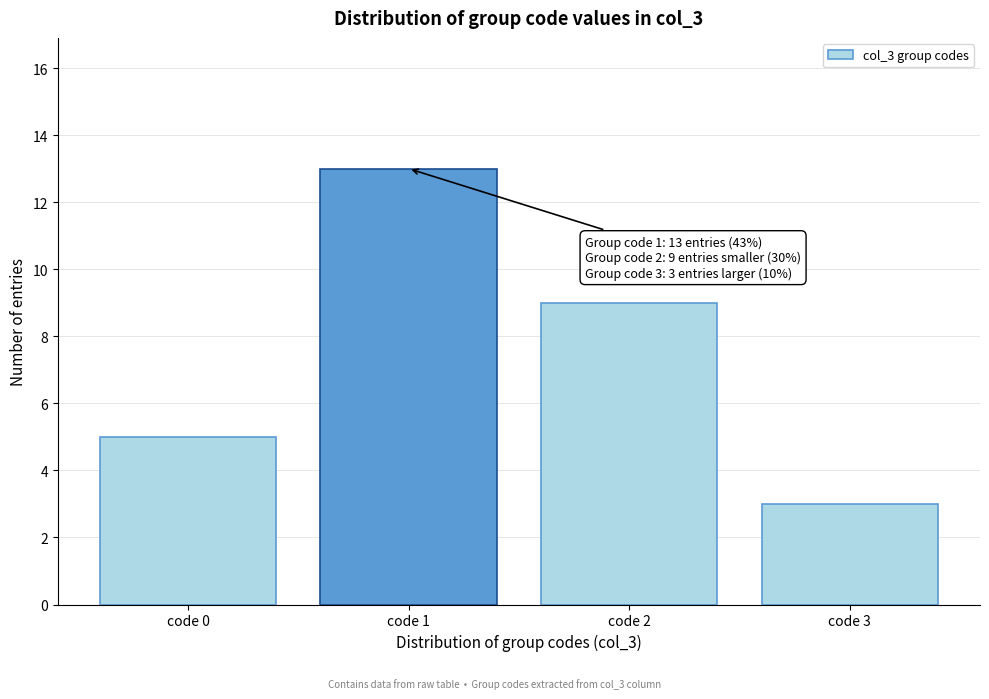

Reading left to right, list all the values displayed in this chart.

5	13	9	3